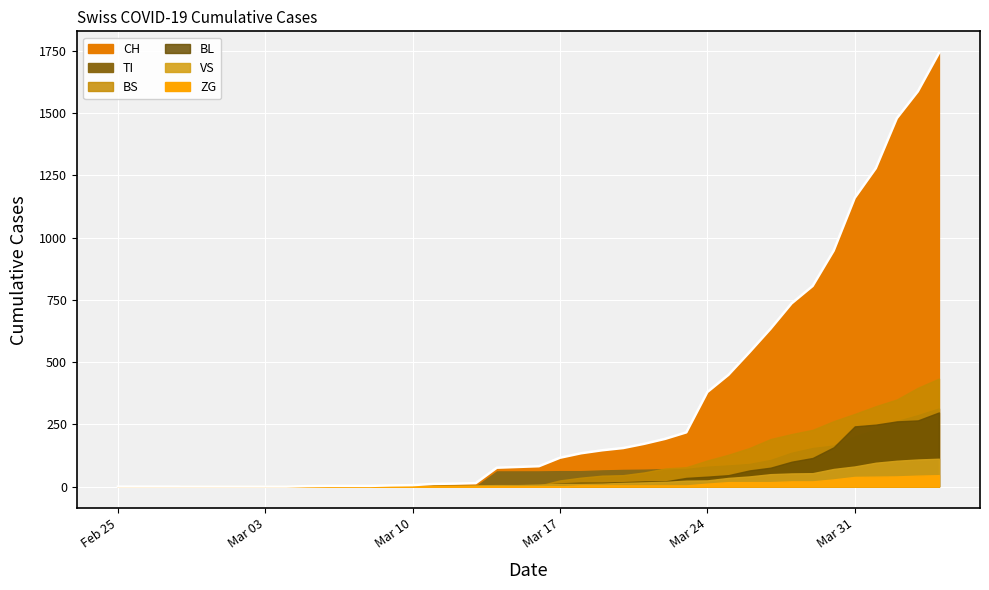

At how many categories does at least one series exceed 1249?

4